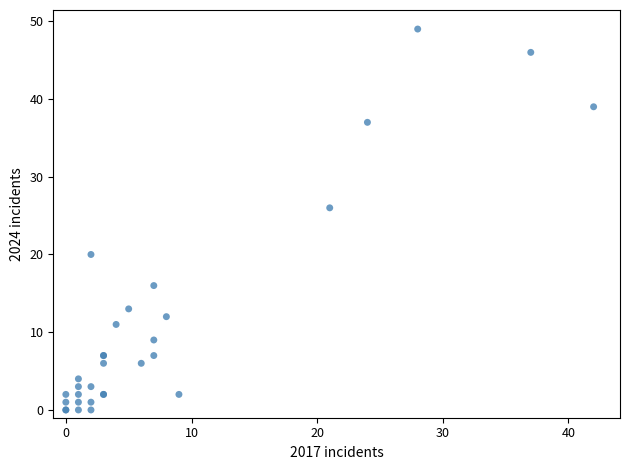

What Y value in the scatter plot is closest to 24?

26